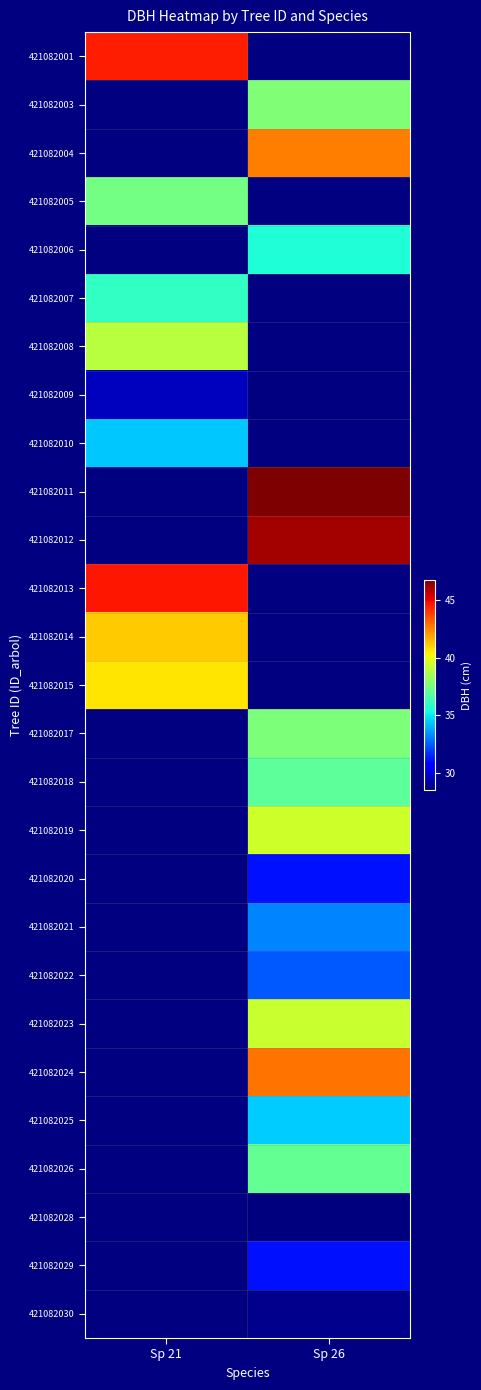

Which category has the highest value across all series?

Sp 26